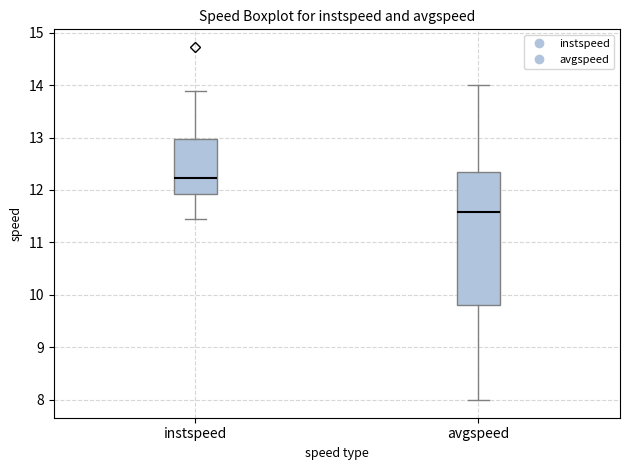

Reading left to right, transcribe this box plot: for each box, give where its median line is, the range the box spans, and where its two whiskers end, as read against the y-axis. The values are not printed on the chart, so give them approximately, as read against the axis.

instspeed: median 12.2, box 11.9 to 13.0, whiskers 11.5 to 13.9
avgspeed: median 11.6, box 9.8 to 12.3, whiskers 8.0 to 14.0